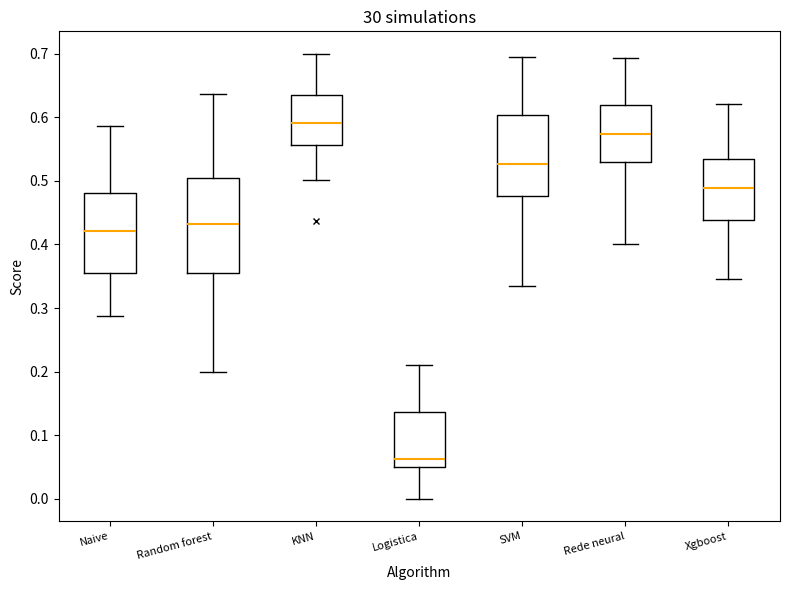

Reading left to right, read every box against the y-axis: the position of its median line, the range the box covers, and the ends of its whiskers. The values are not printed on the chart, so give them approximately, as read against the axis.

Naive: median 0.42, box 0.35 to 0.48, whiskers 0.29 to 0.59
Random forest: median 0.43, box 0.36 to 0.50, whiskers 0.20 to 0.64
KNN: median 0.59, box 0.56 to 0.63, whiskers 0.50 to 0.70
Logistica: median 0.06, box 0.05 to 0.14, whiskers 0.00 to 0.21
SVM: median 0.53, box 0.48 to 0.60, whiskers 0.33 to 0.70
Rede neural: median 0.57, box 0.53 to 0.62, whiskers 0.40 to 0.69
Xgboost: median 0.49, box 0.44 to 0.53, whiskers 0.35 to 0.62